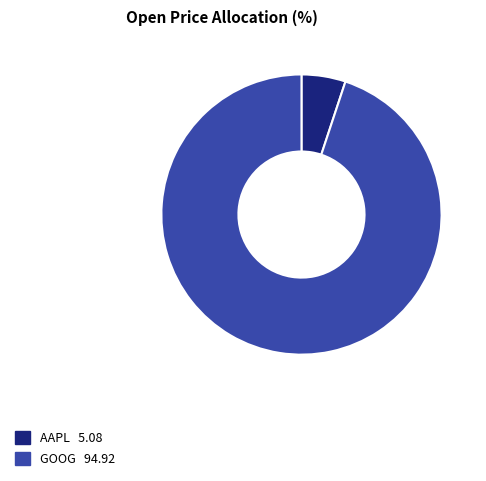

Does any single category account for the majority?

Yes